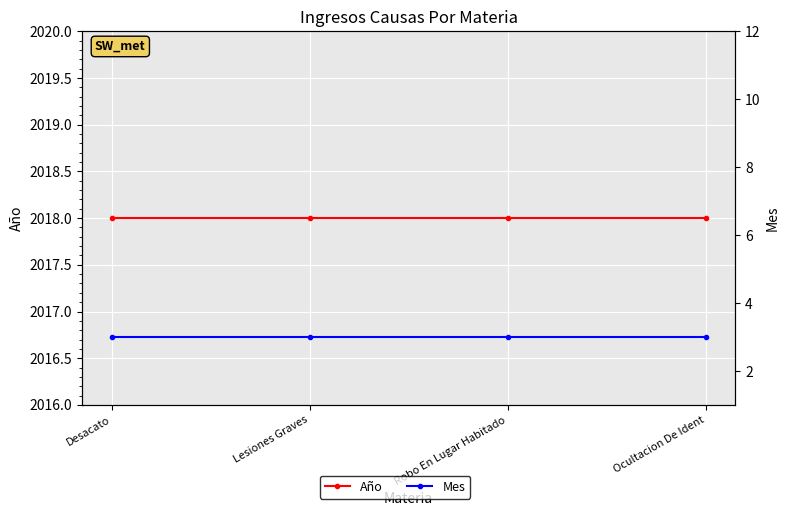

At which category is the sum across all series the highest?

Desacato